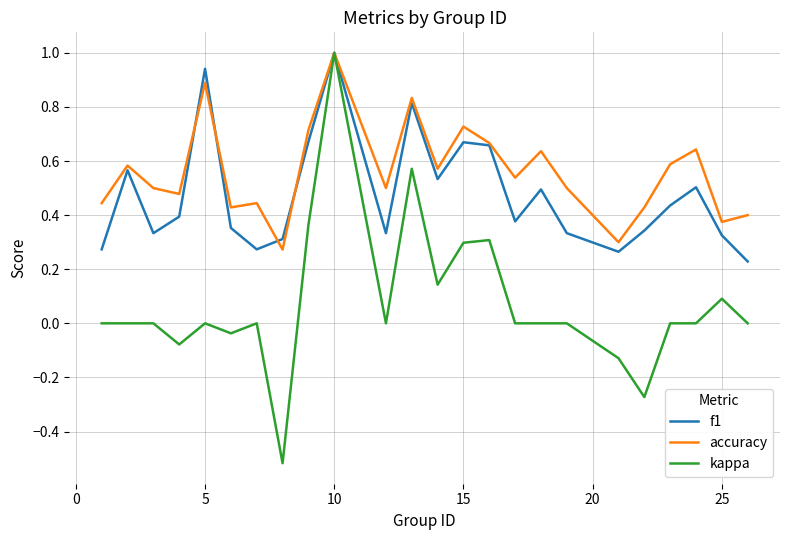

What is the greatest value displayed?

1.0